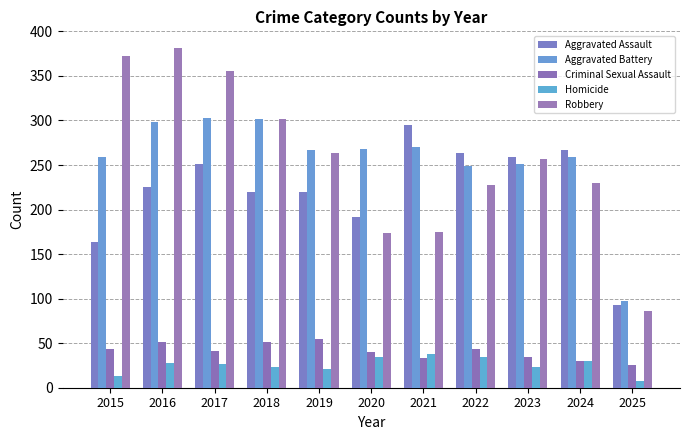

Is the value of Robbery at 2025 greater than the value of Criminal Sexual Assault at 2018?

Yes